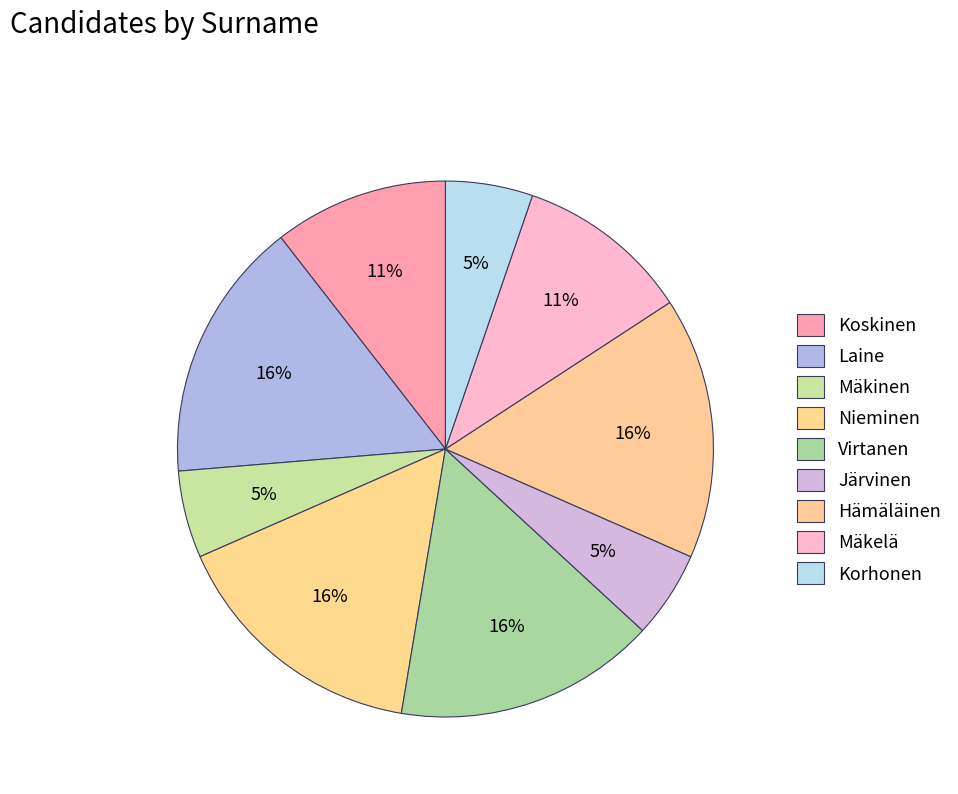

How many slices are in this pie chart?

9